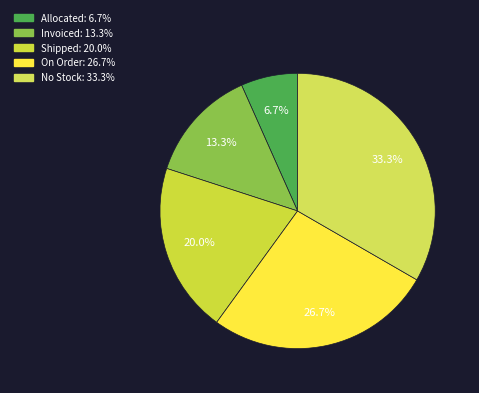

Approximately how many times larger is the value at On Order compared to Invoiced?

2.0